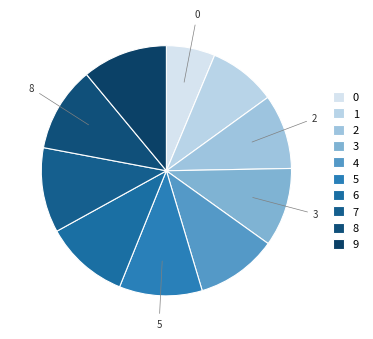

To the nearest percent, what percentage of the pie is 7?

11%